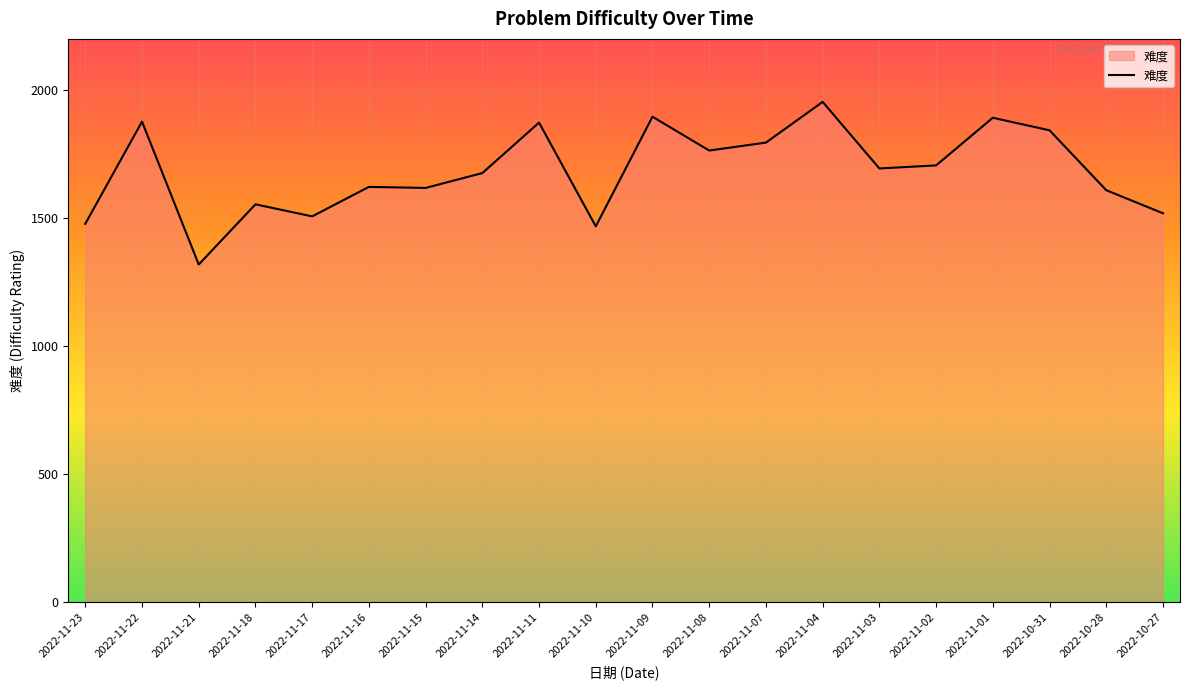

What is the change in value from 2022-11-15 to 2022-10-31?

+225